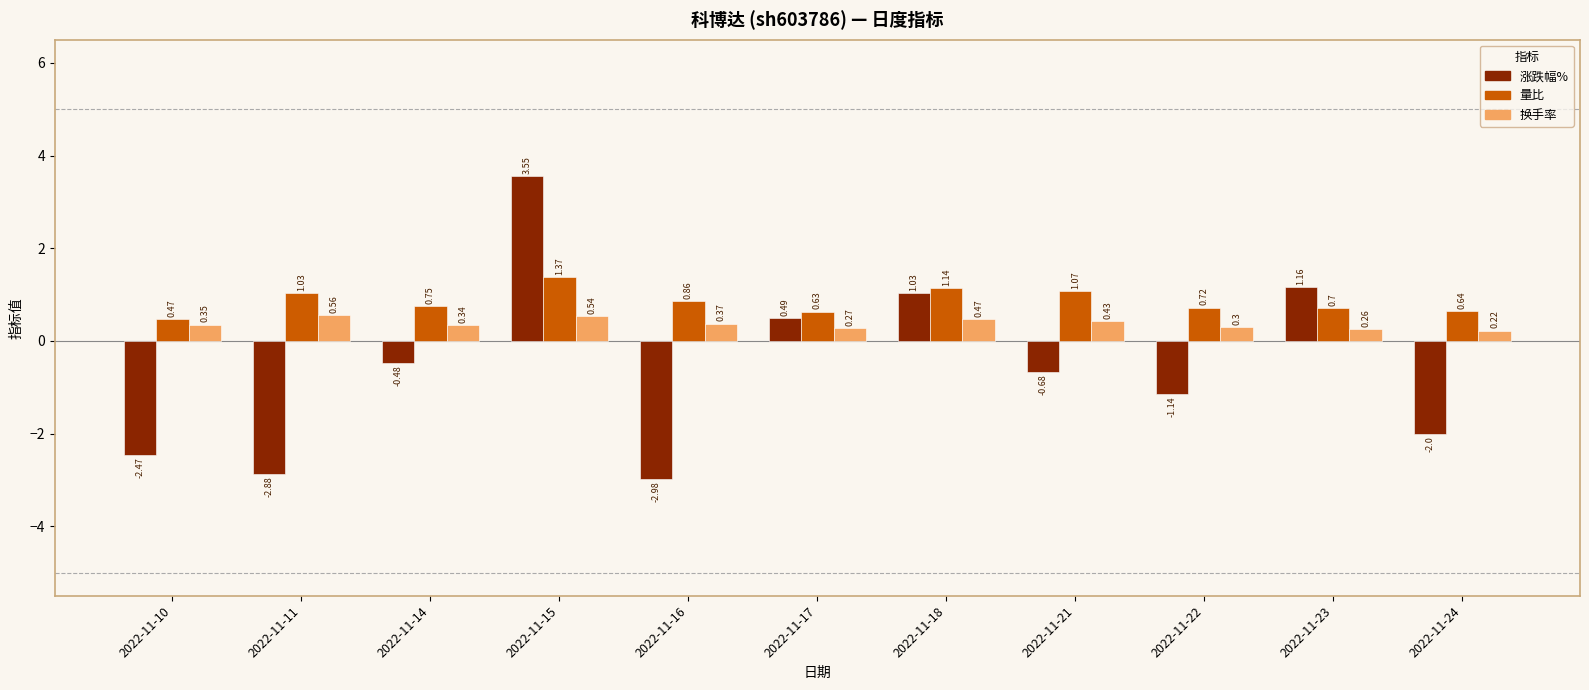

Does the chart contain stacked bars?

No